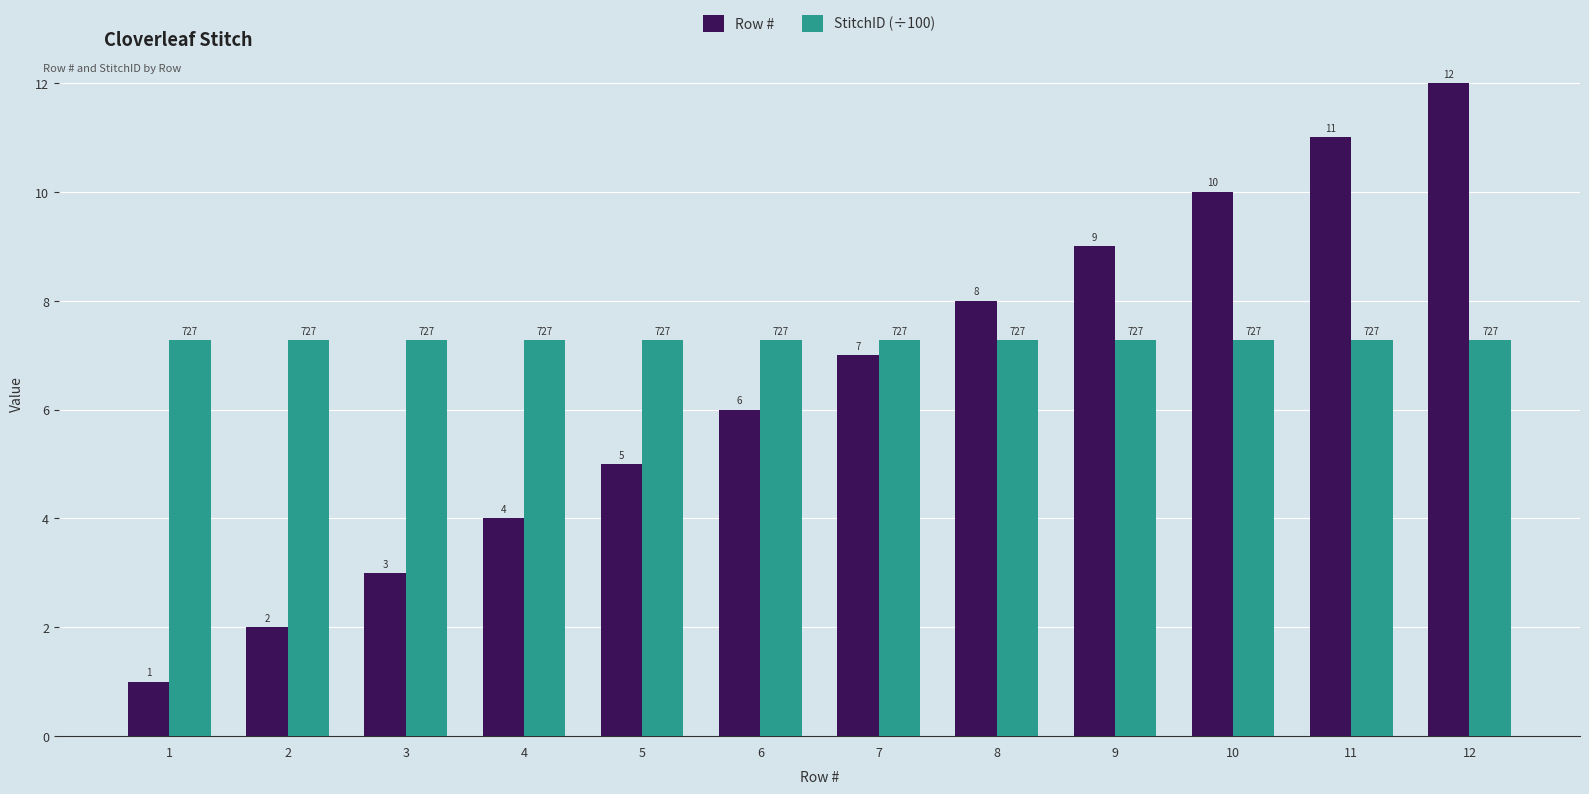

Rank the categories by Row # value from lowest to highest.

1, 2, 3, 4, 5, 6, 7, 8, 9, 10, 11, 12